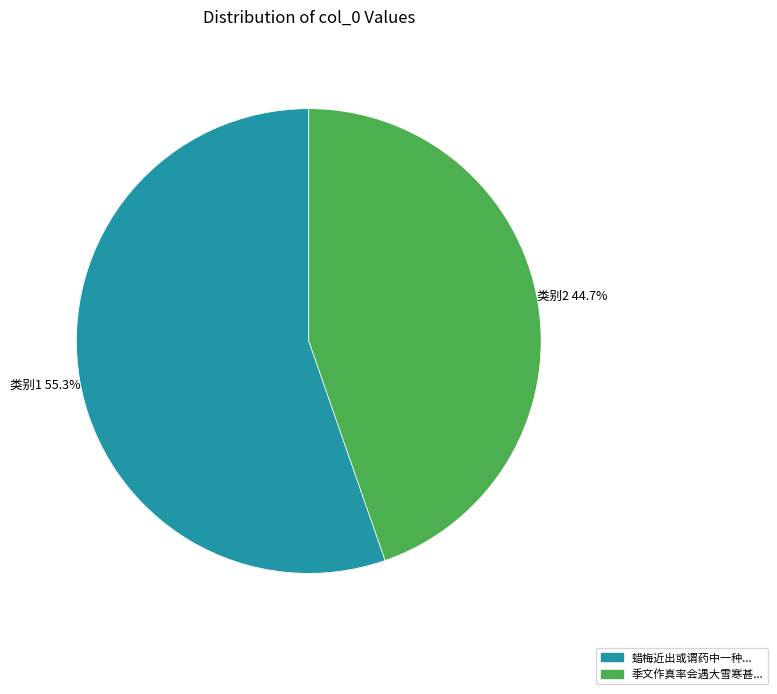

Is there a majority slice in this chart?

Yes